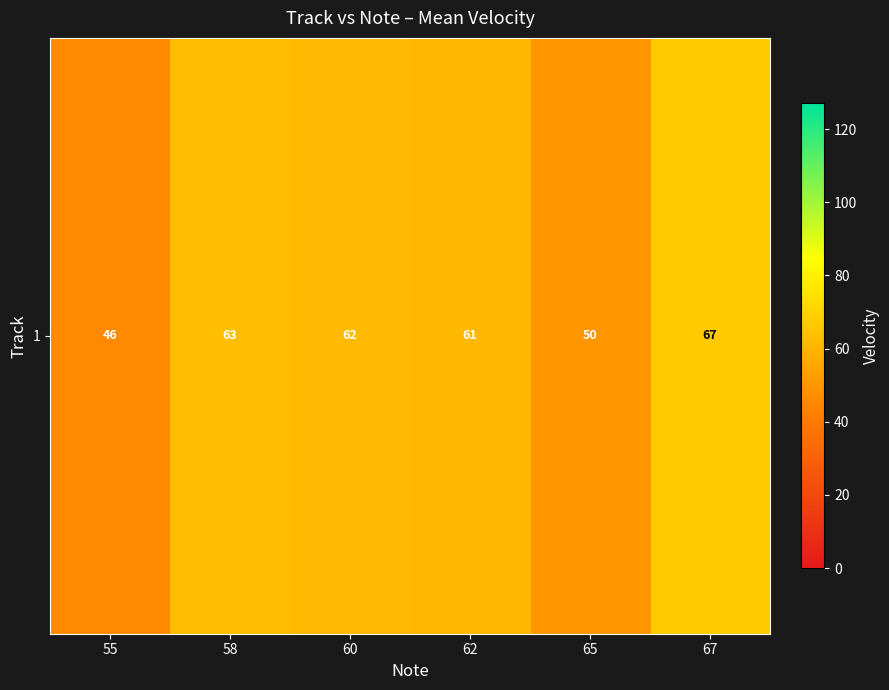

List the labels in order of value, smallest first.

55, 65, 62, 60, 58, 67